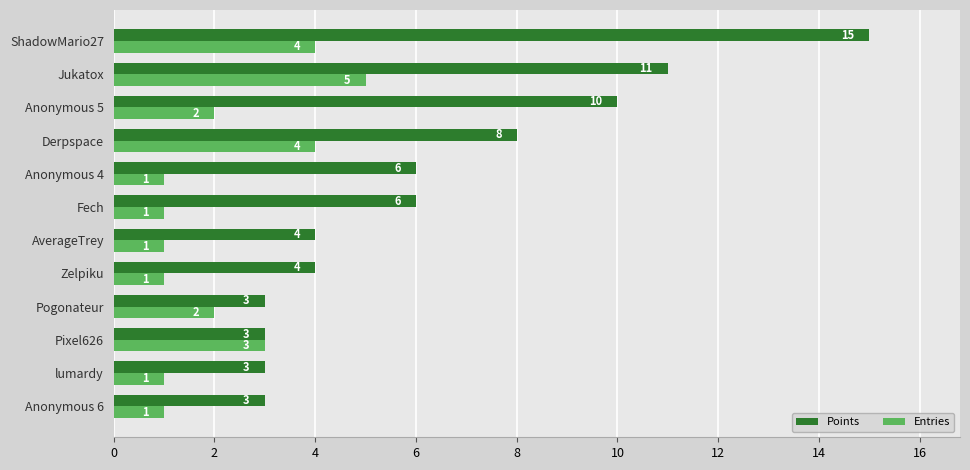

Between AverageTrey and Derpspace, which series saw the biggest shift?

Points